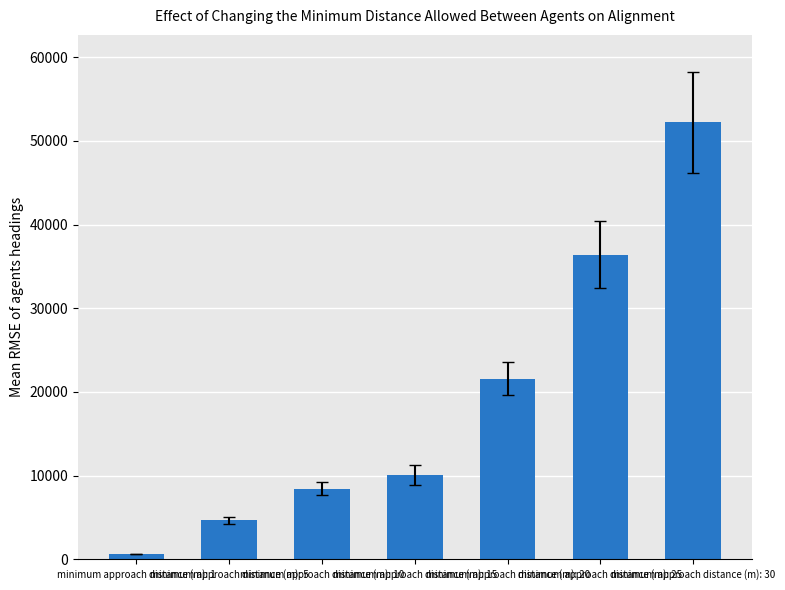

What is the maximum value shown in the chart?

52220